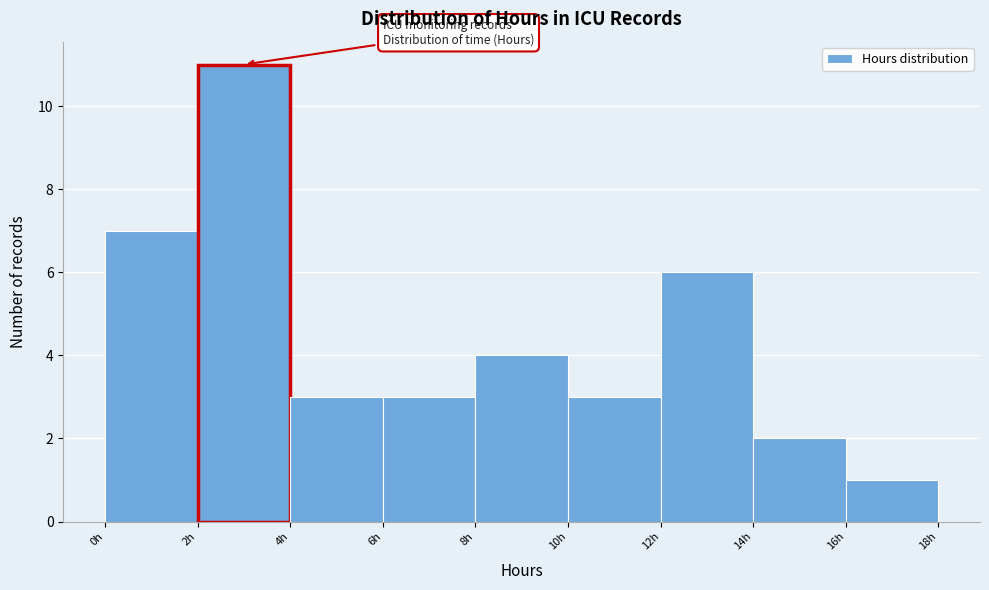

Over which range of the x-axis is the bar tallest?

2 to 4